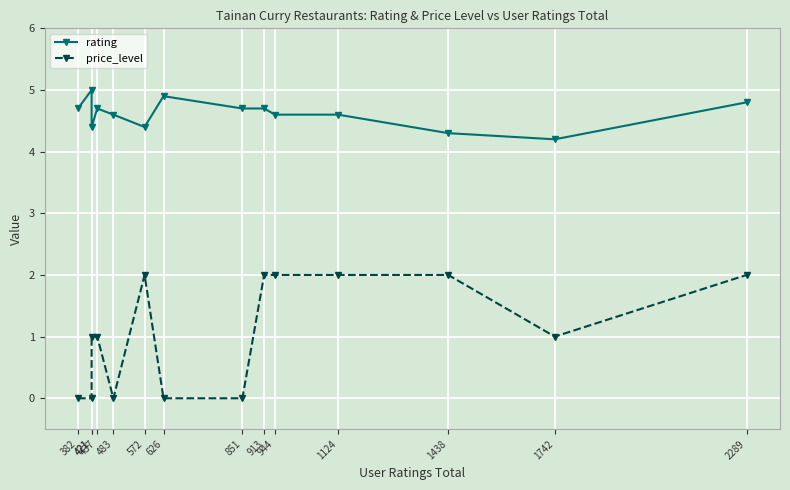

Reading right to left, transcribe all the data shown in this chart.

rating: 2289=4.8	1742=4.2	1438=4.3	1124=4.6	944=4.6	913=4.7	851=4.7	626=4.9	572=4.4	483=4.6	437=4.7	421=4.4	421=5.0	382=4.7
price_level: 2289=2.0	1742=1.0	1438=2.0	1124=2.0	944=2.0	913=2.0	851=0.0	626=0.0	572=2.0	483=0.0	437=1.0	421=1.0	421=0.0	382=0.0